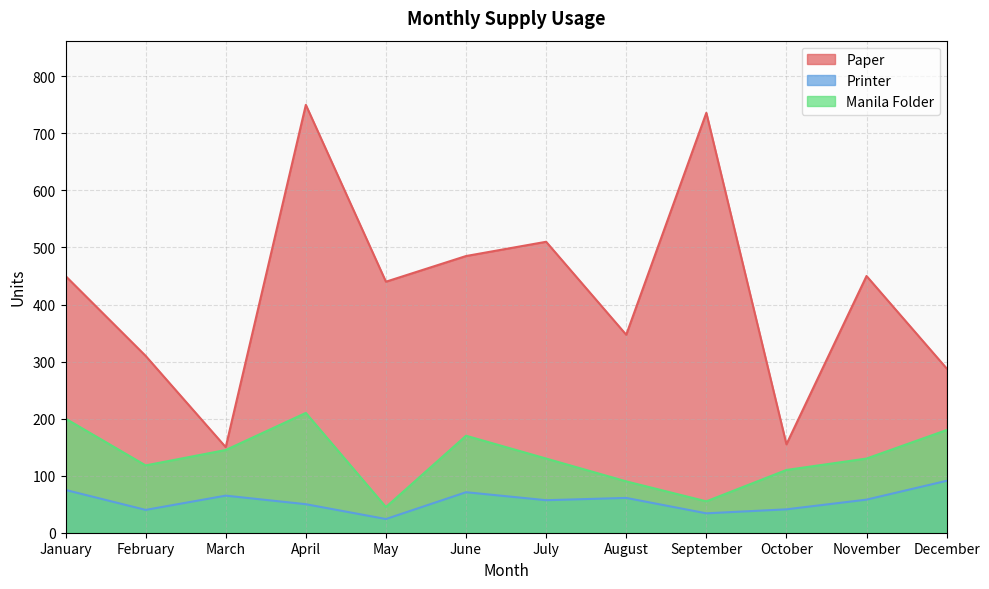

At which category is the sum across all series the highest?

April